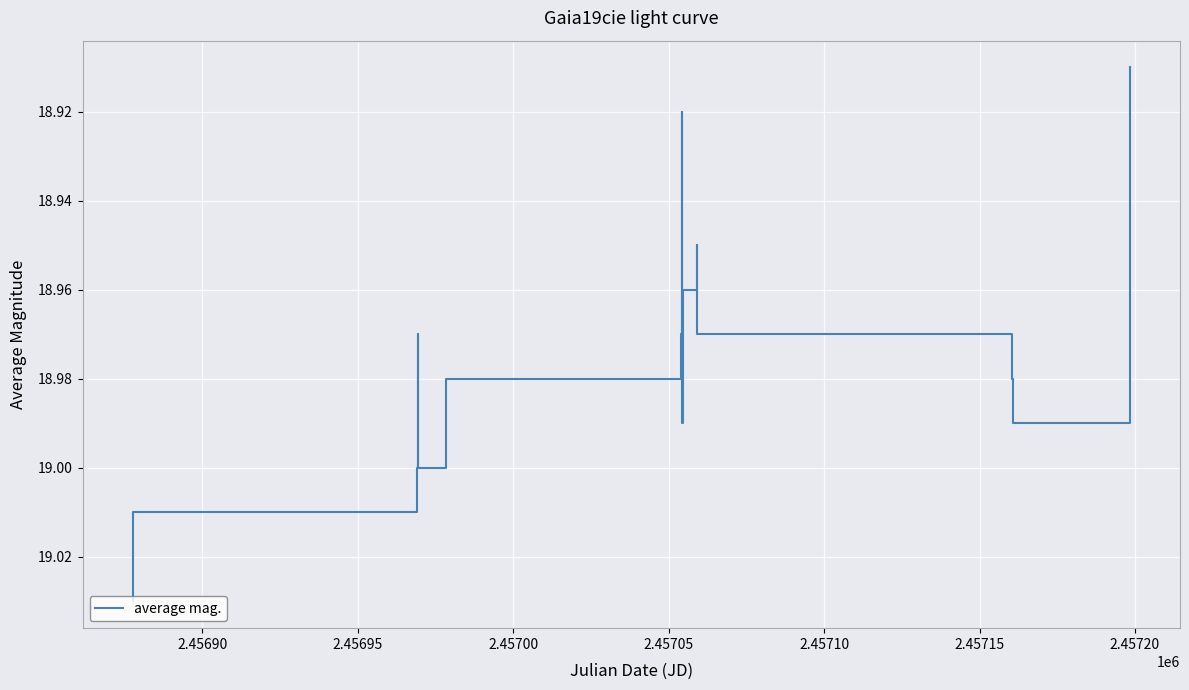

What is the maximum value shown in the chart?

19.0